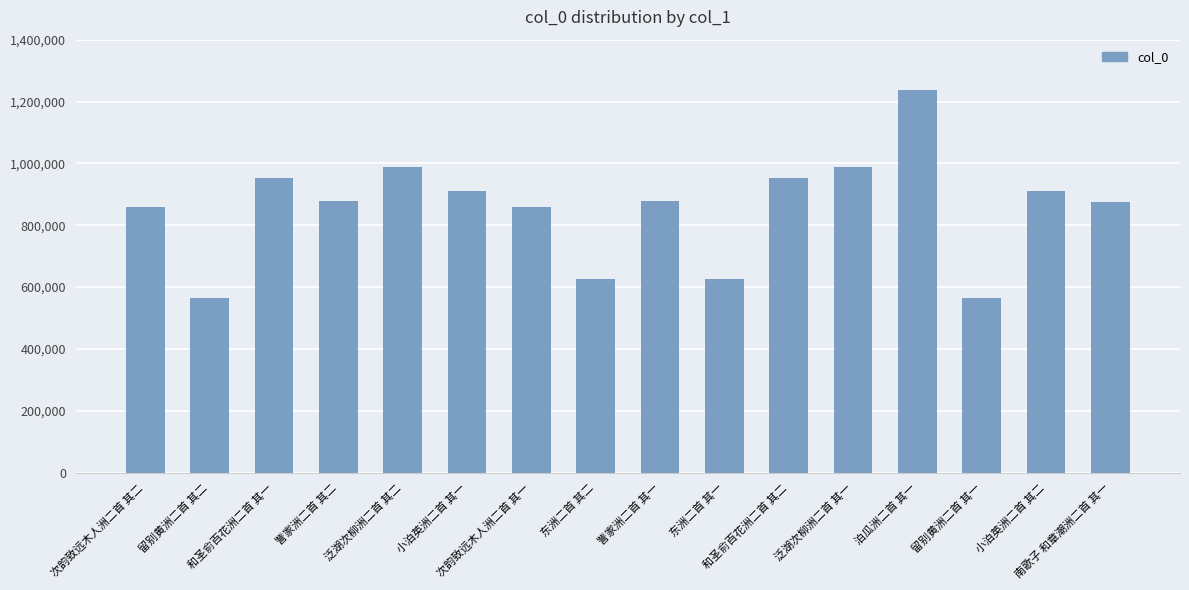

What is the difference between the maximum and second lowest values?

673695